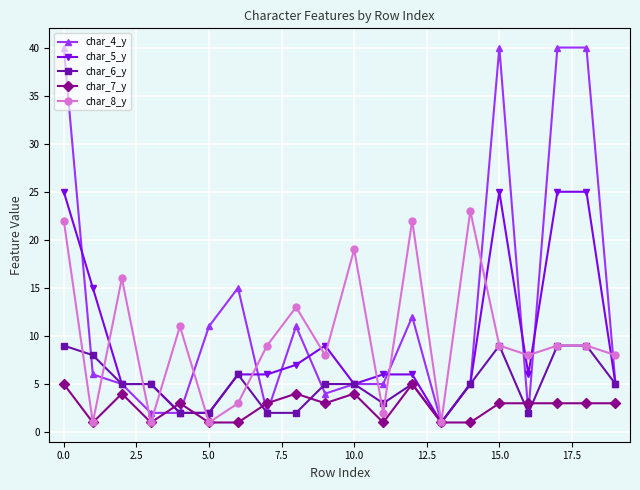

What is the maximum value shown in the chart?

40